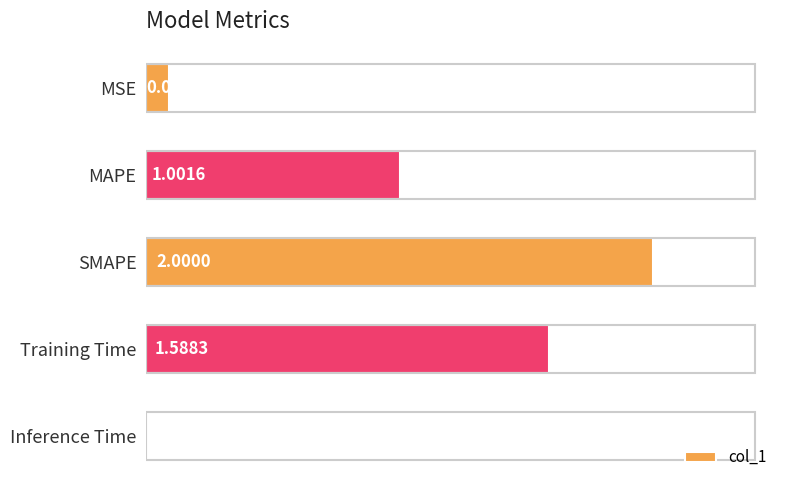

Between Inference Time and MSE, which is larger?

MSE